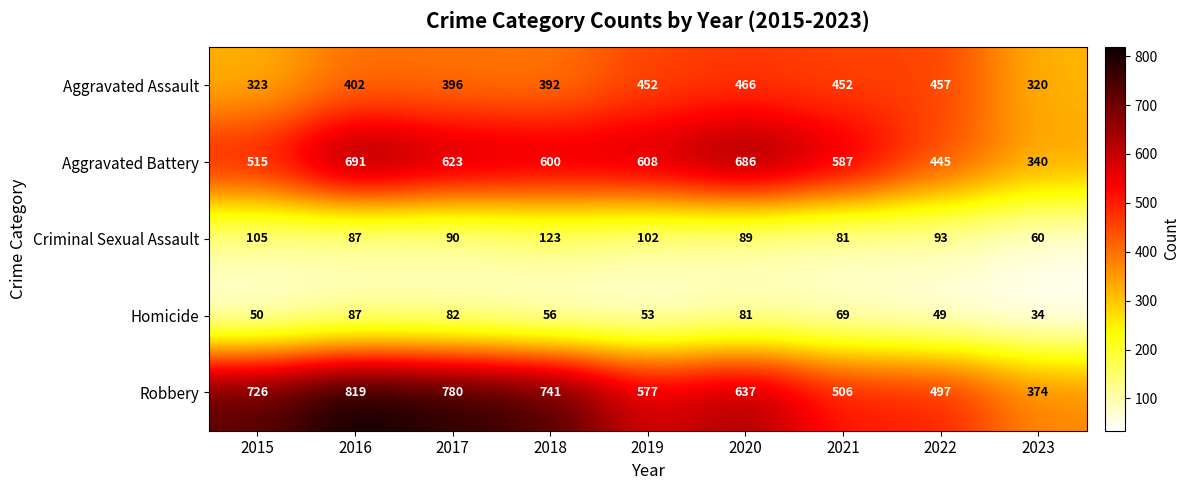

What is the difference between the Aggravated Assault values at 2022 and 2023?

137